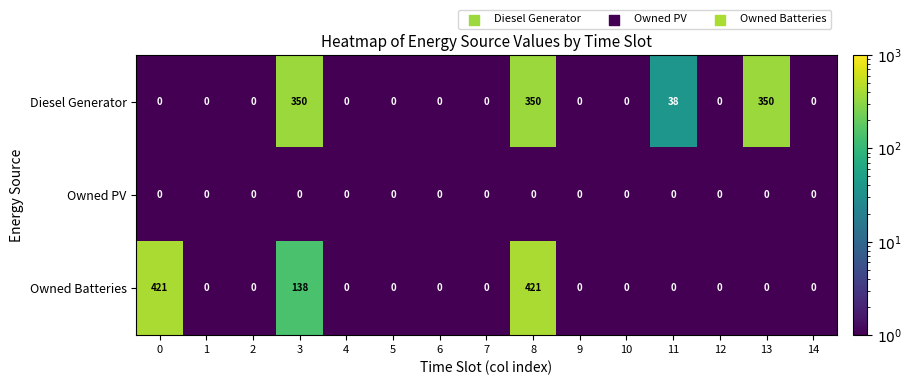

At which category is the sum across all series the highest?

8